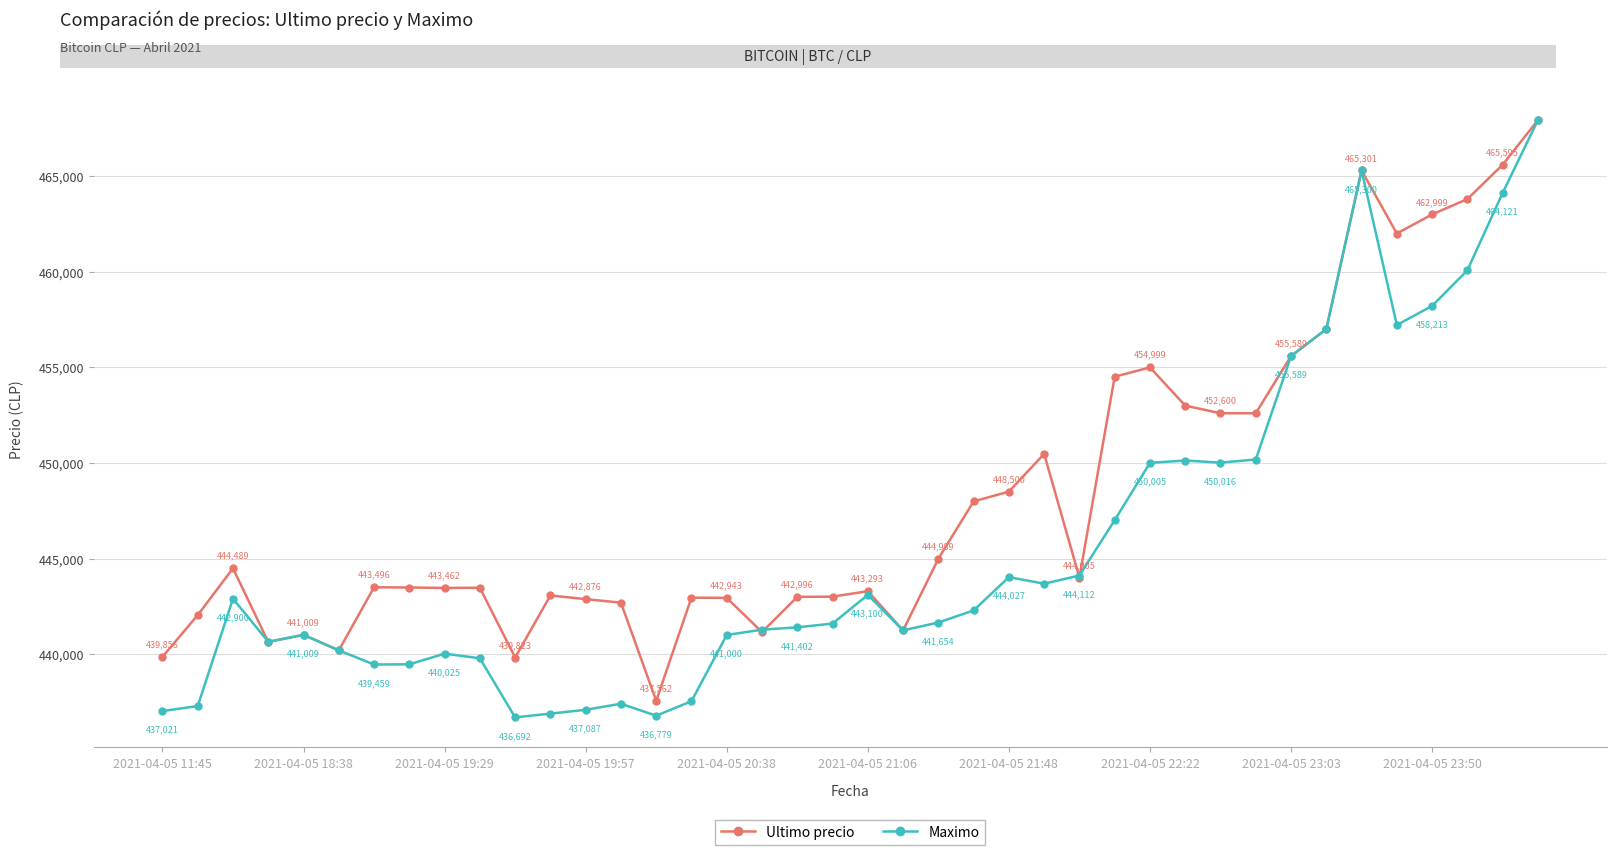

Which series has the largest total across all categories?

Ultimo precio